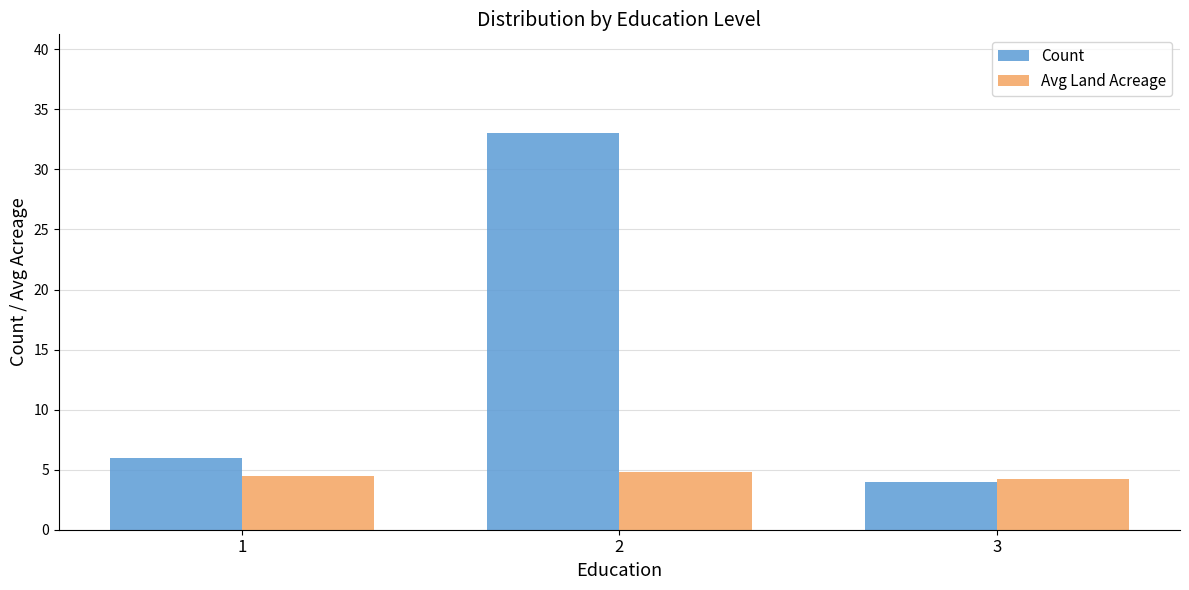

What is the average value of the Count series?

14.3